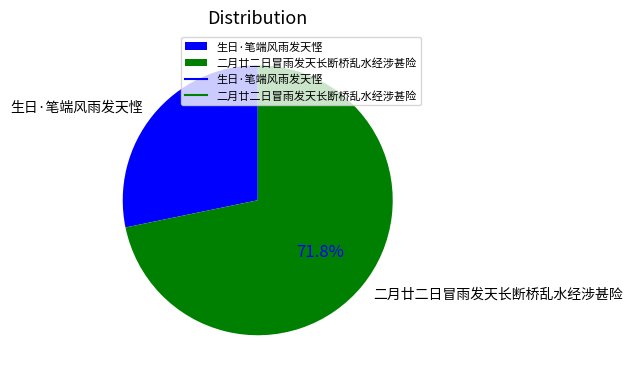

Which slice represents more than half of the pie?

二月廿二日冒雨发天长断桥乱水经涉甚险